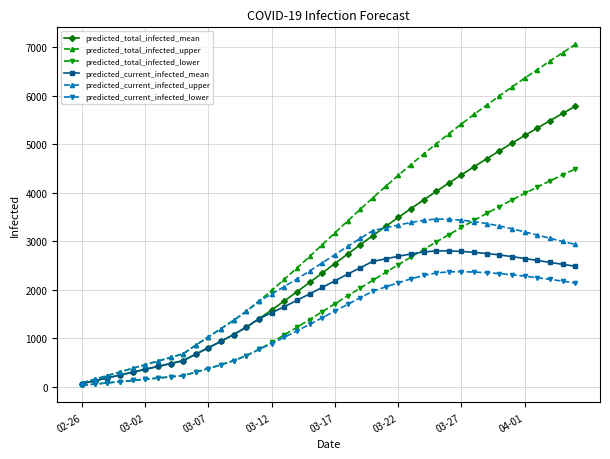

What are all the series names shown in the legend?

predicted_total_infected_mean, predicted_total_infected_upper, predicted_total_infected_lower, predicted_current_infected_mean, predicted_current_infected_upper, predicted_current_infected_lower